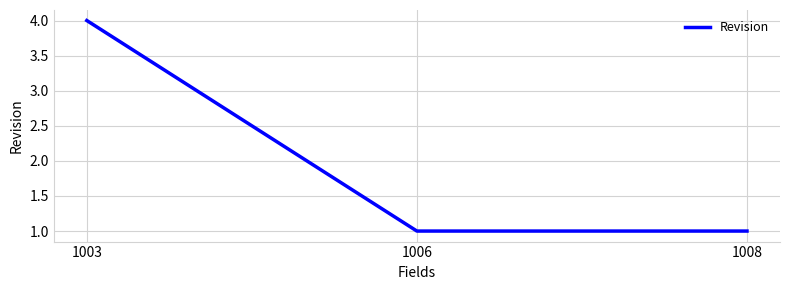

What is the change in value from 1003 to 1006?

-3